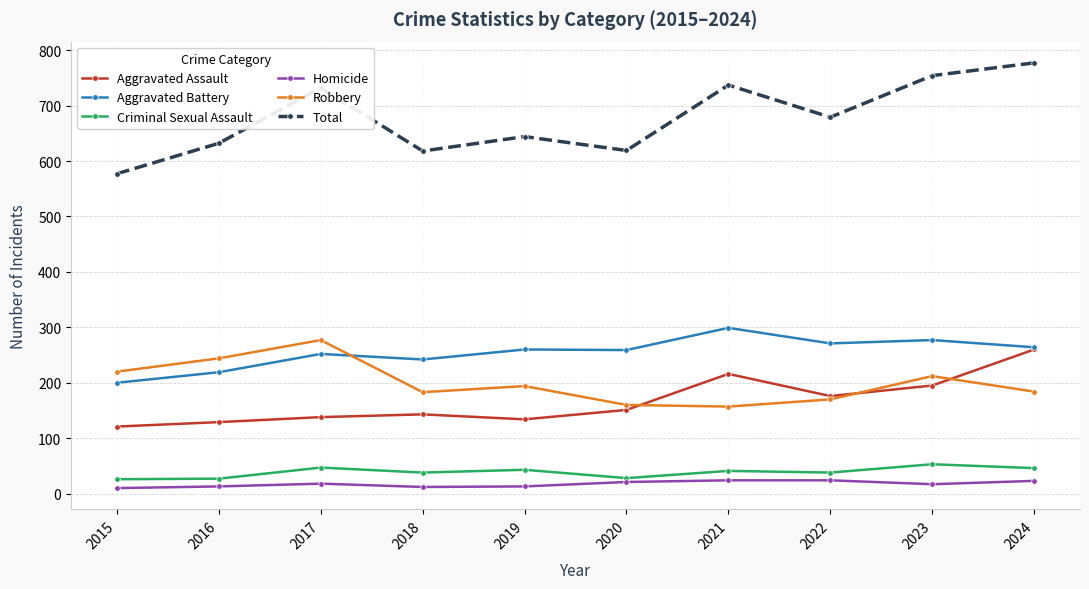

What is the smallest value displayed?

10